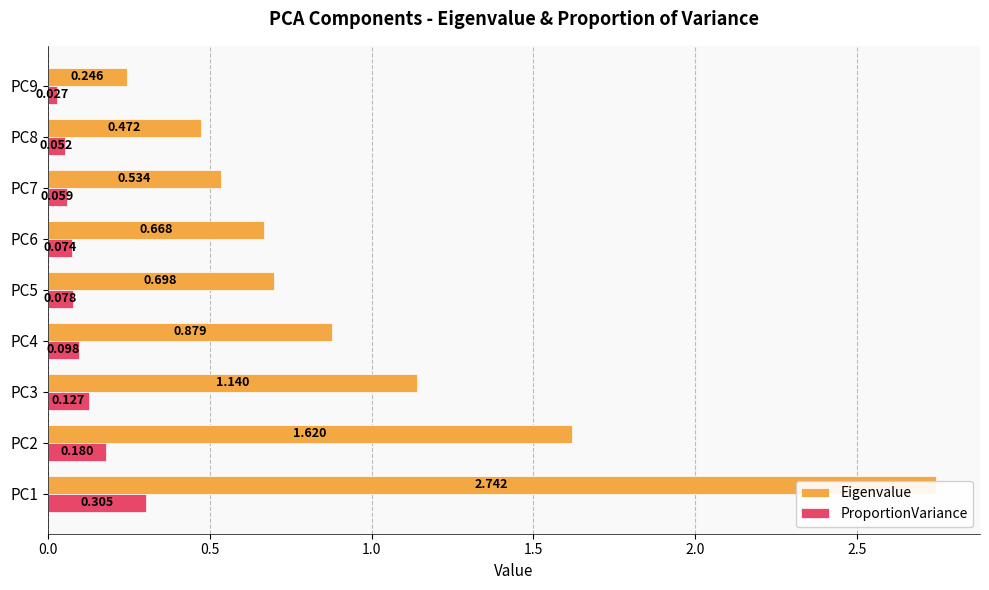

What is the difference between the second highest and second lowest values in the Eigenvalue series?

1.1